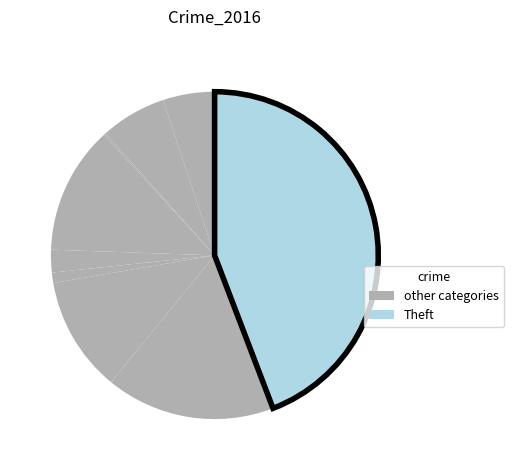

Does any single category account for the majority?

No